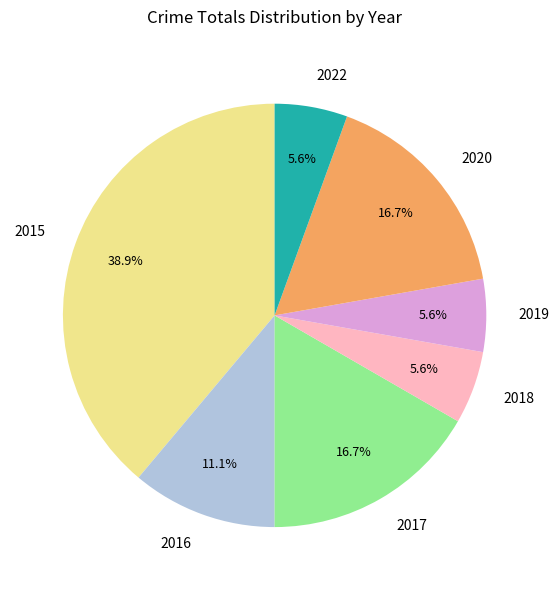

Which category has the biggest portion of the pie?

2015